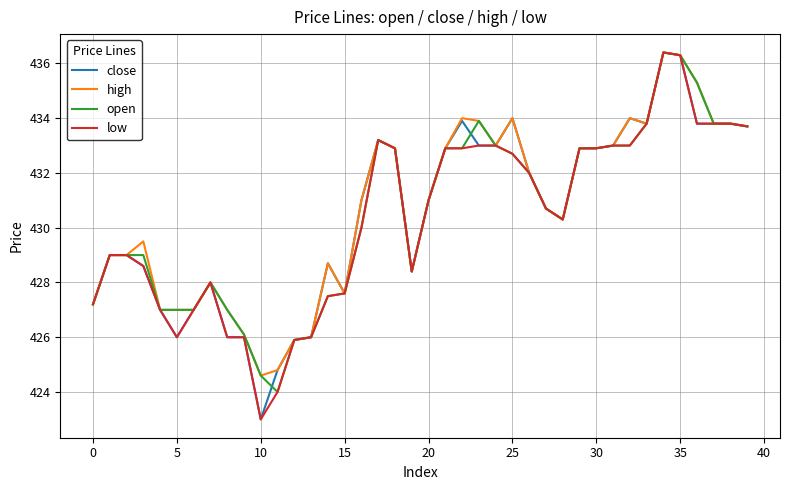

What is the minimum value shown in the chart?

423.0